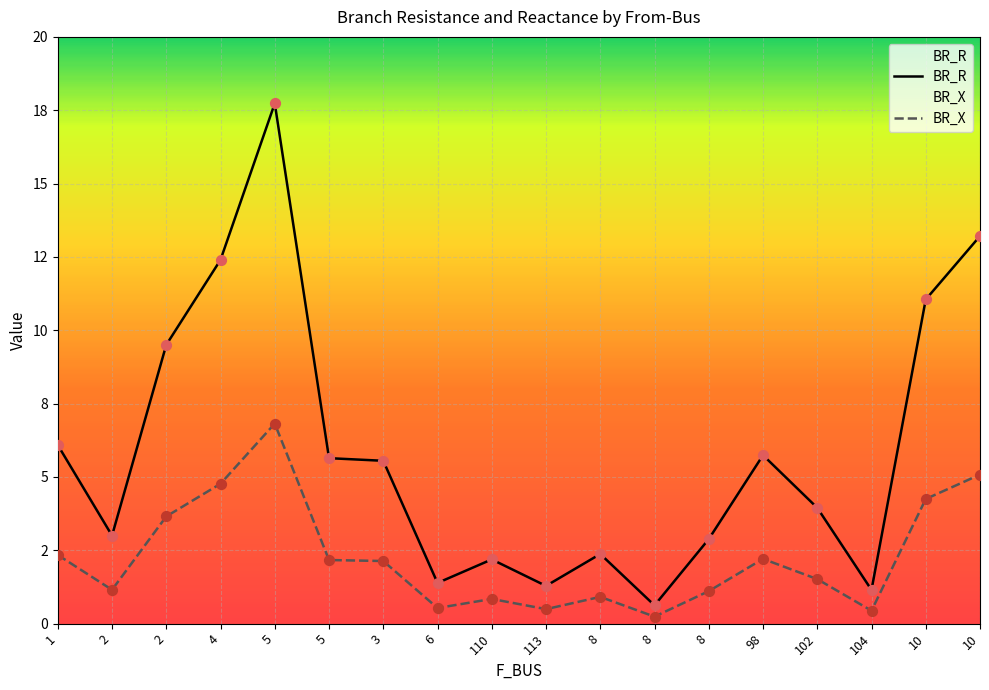

Which series has the largest Y range (max minus min)?

BR_R